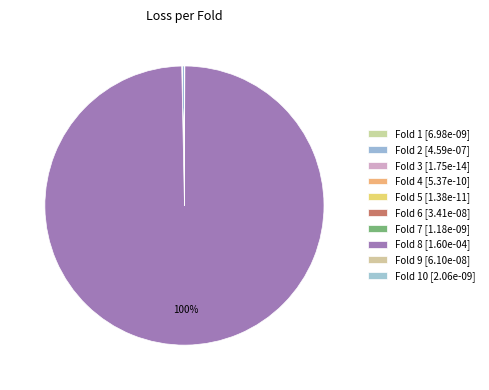

To the nearest percent, what is the average slice percentage?

10%